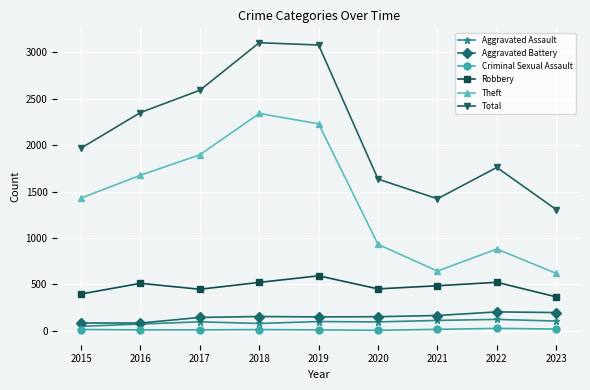

Where does the Robbery series first go above 484?

2016